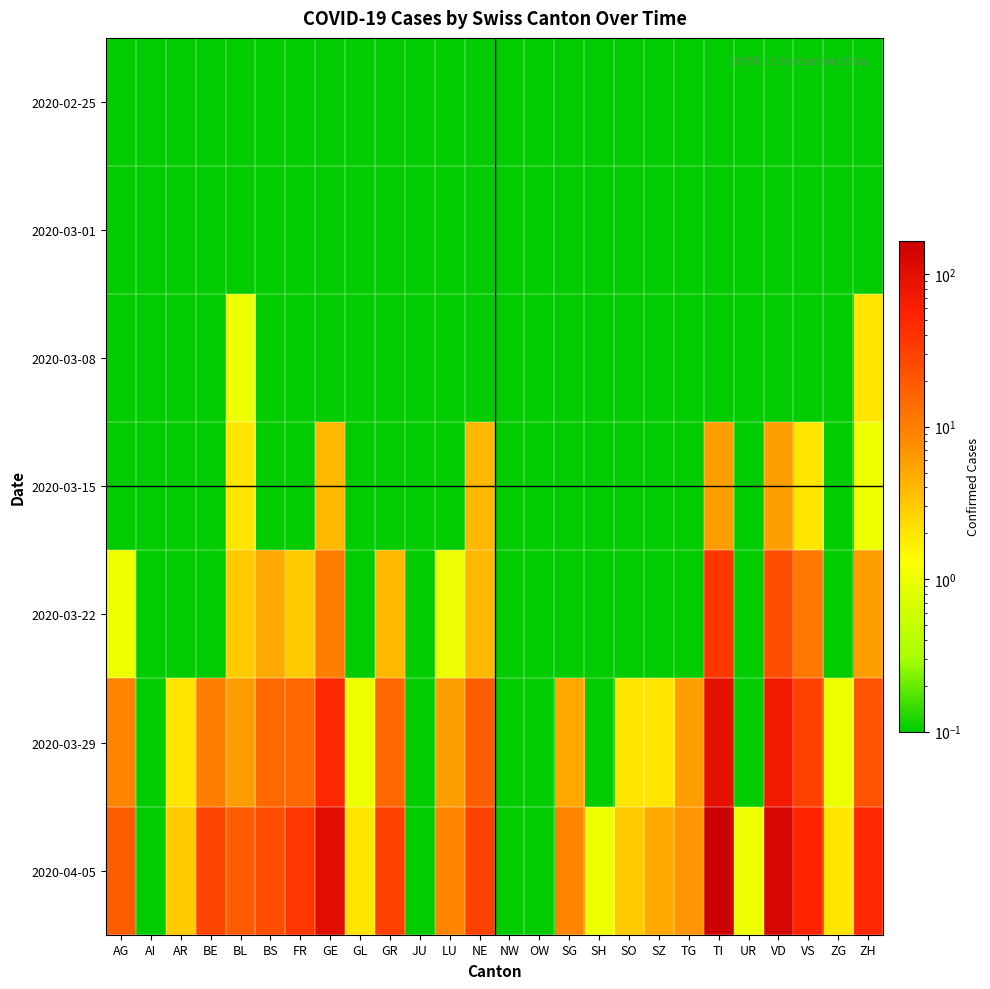

Reading right to left, extract all data points from this chart.

2020-02-25: ZH=0.1	ZG=0.1	VS=0.1	VD=0.1	UR=0.1	TI=0.1	TG=0.1	SZ=0.1	SO=0.1	SH=0.1	SG=0.1	OW=0.1	NW=0.1	NE=0.1	LU=0.1	JU=0.1	GR=0.1	GL=0.1	GE=0.1	FR=0.1	BS=0.1	BL=0.1	BE=0.1	AR=0.1	AI=0.1	AG=0.1
2020-03-01: ZH=0.1	ZG=0.1	VS=0.1	VD=0.1	UR=0.1	TI=0.1	TG=0.1	SZ=0.1	SO=0.1	SH=0.1	SG=0.1	OW=0.1	NW=0.1	NE=0.1	LU=0.1	JU=0.1	GR=0.1	GL=0.1	GE=0.1	FR=0.1	BS=0.1	BL=0.1	BE=0.1	AR=0.1	AI=0.1	AG=0.1
2020-03-08: ZH=2.0	ZG=0.1	VS=0.1	VD=0.1	UR=0.1	TI=0.1	TG=0.1	SZ=0.1	SO=0.1	SH=0.1	SG=0.1	OW=0.1	NW=0.1	NE=0.1	LU=0.1	JU=0.1	GR=0.1	GL=0.1	GE=0.1	FR=0.1	BS=0.1	BL=1.0	BE=0.1	AR=0.1	AI=0.1	AG=0.1
2020-03-15: ZH=1.0	ZG=0.1	VS=2.0	VD=6.0	UR=0.1	TI=6.0	TG=0.1	SZ=0.1	SO=0.1	SH=0.1	SG=0.1	OW=0.1	NW=0.1	NE=4.0	LU=0.1	JU=0.1	GR=0.1	GL=0.1	GE=4.0	FR=0.1	BS=0.1	BL=2.0	BE=0.1	AR=0.1	AI=0.1	AG=0.1
2020-03-22: ZH=6.0	ZG=0.1	VS=11.0	VD=24.0	UR=0.1	TI=37.0	TG=0.1	SZ=0.1	SO=0.1	SH=0.1	SG=0.1	OW=0.1	NW=0.1	NE=4.0	LU=1.0	JU=0.1	GR=4.0	GL=0.1	GE=10.0	FR=3.0	BS=5.0	BL=3.0	BE=0.1	AR=0.1	AI=0.1	AG=1.0
2020-03-29: ZH=22.0	ZG=1.0	VS=31.0	VD=69.0	UR=0.1	TI=93.0	TG=6.0	SZ=2.0	SO=2.0	SH=0.1	SG=5.0	OW=0.1	NW=0.1	NE=18.0	LU=6.0	JU=0.1	GR=15.0	GL=1.0	GE=48.0	FR=15.0	BS=15.0	BL=6.0	BE=10.0	AR=2.0	AI=0.1	AG=9.0
2020-04-05: ZH=48.0	ZG=2.0	VS=53.0	VD=128.0	UR=1.0	TI=165.0	TG=7.0	SZ=5.0	SO=3.0	SH=1.0	SG=9.0	OW=0.1	NW=0.1	NE=30.0	LU=9.0	JU=0.1	GR=30.0	GL=2.0	GE=102.0	FR=37.0	BS=24.0	BL=19.0	BE=28.0	AR=3.0	AI=0.1	AG=18.0